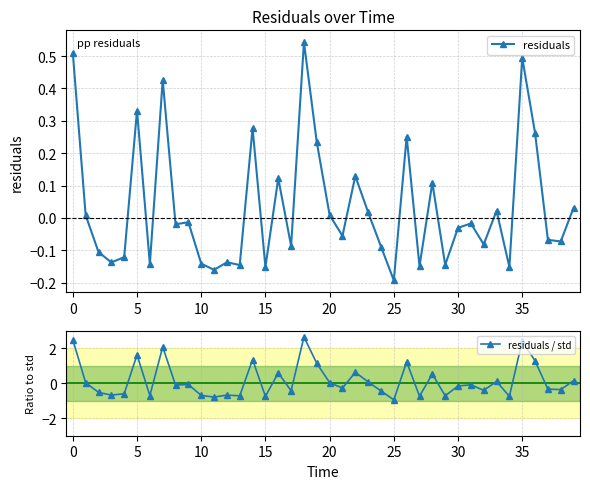

True or false: residuals has more than 0 interior local peaks.

True